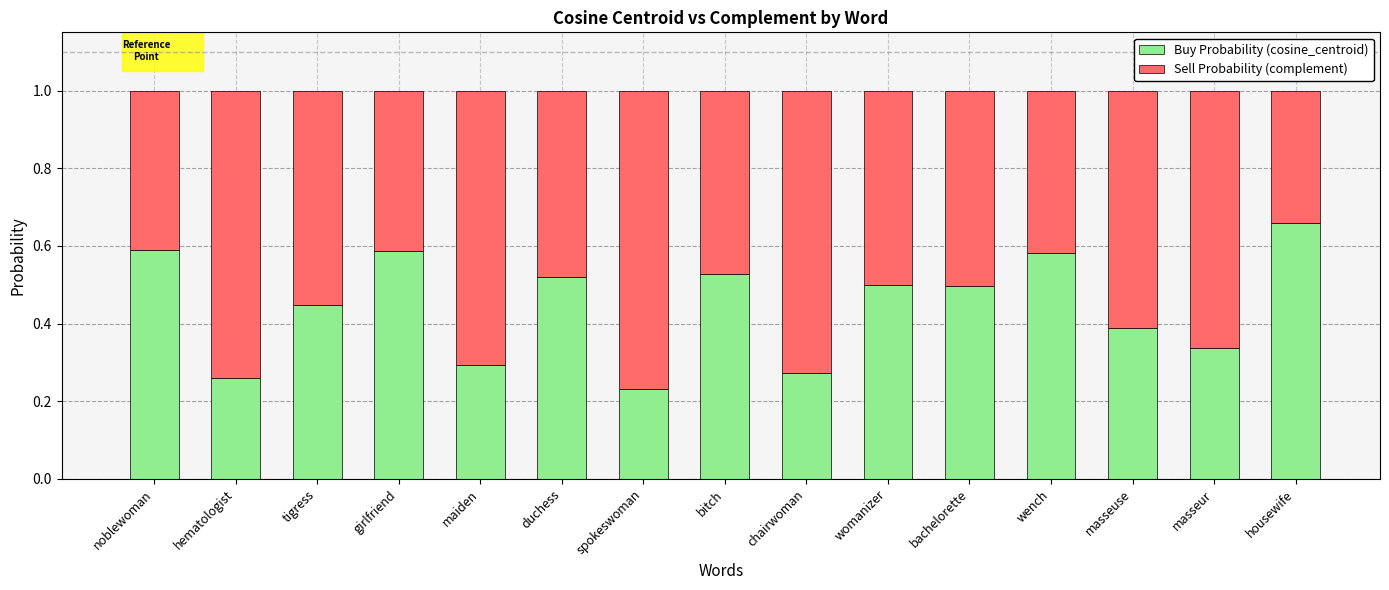

What is the sum of all Buy Probability (cosine_centroid) values?

6.7